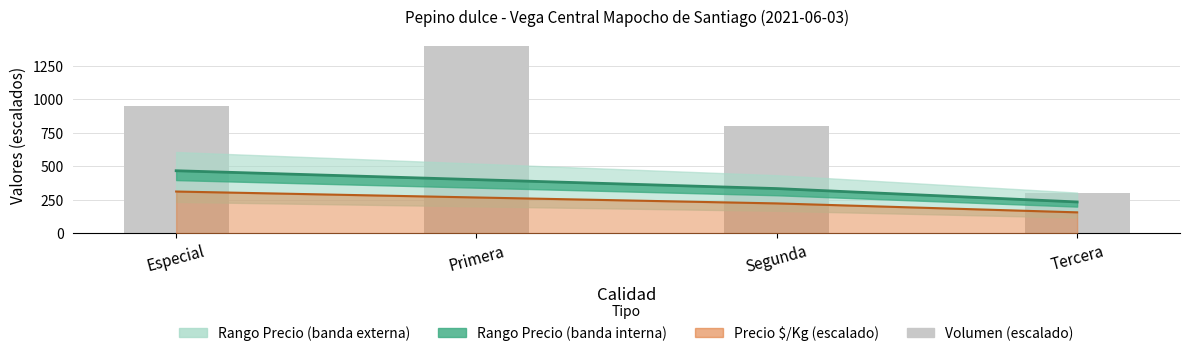

How many values in the Volumen (escalado) series exceed 950?

1